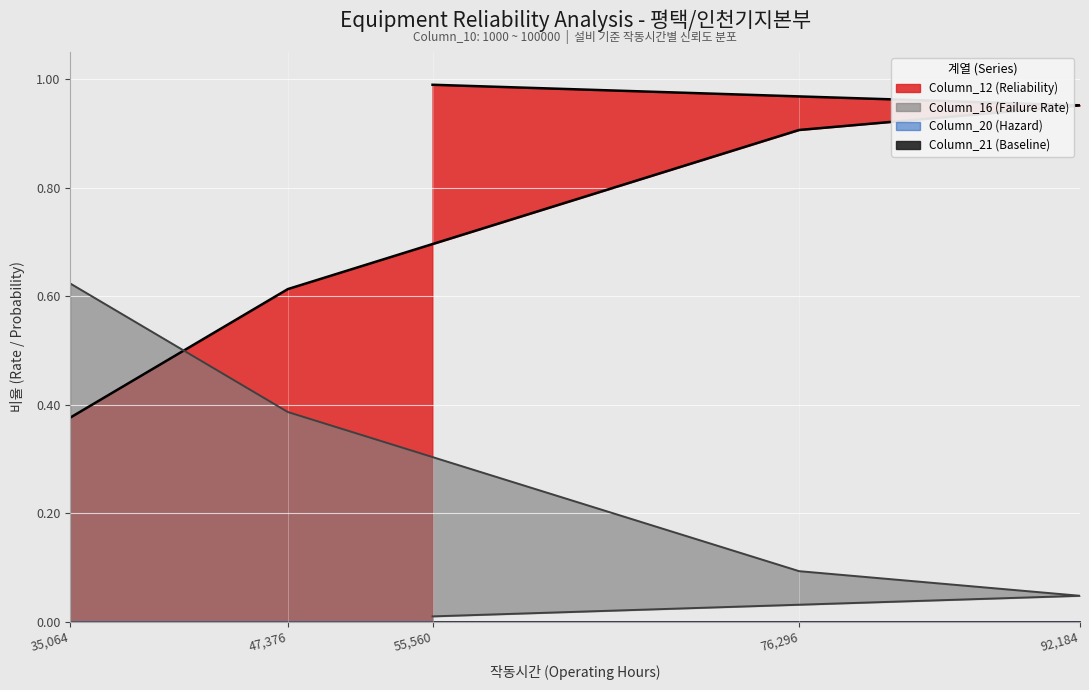

Which series has the widest spread of values?

Column_12 (Reliability)